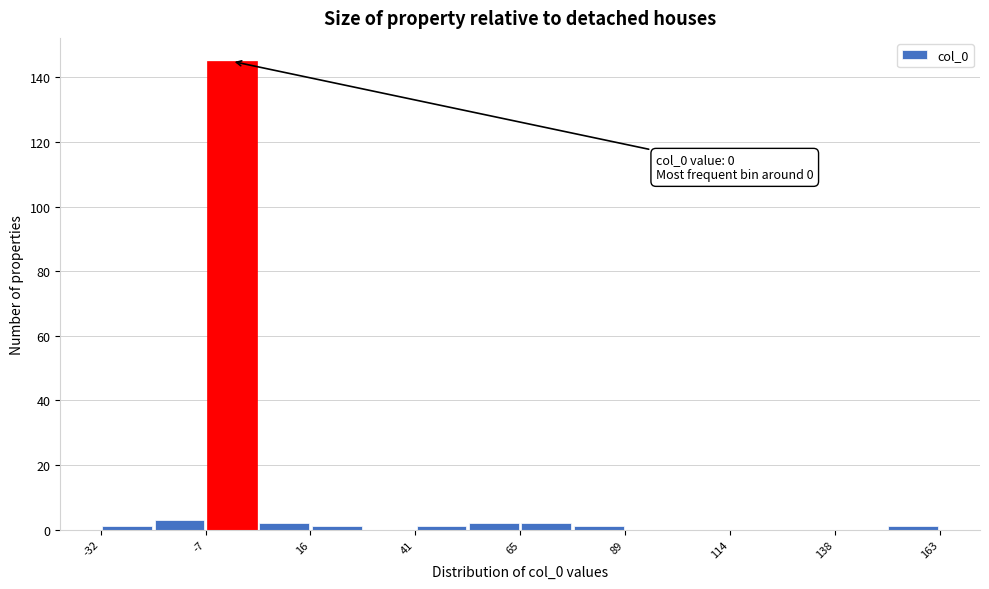

Read against the x-axis, roughly where is the centre of the tallest bar?

0